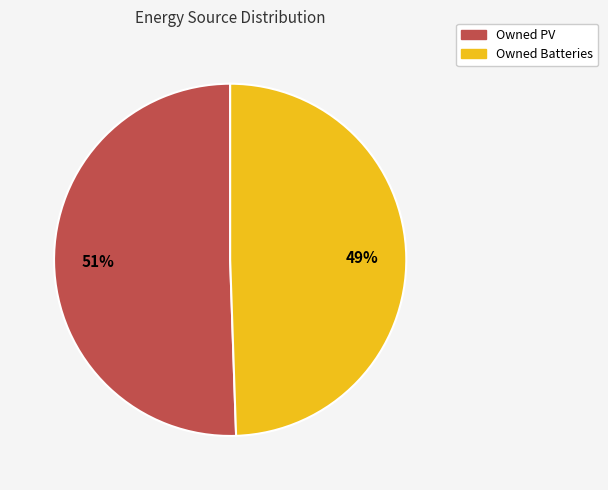

Is there a majority slice in this chart?

Yes